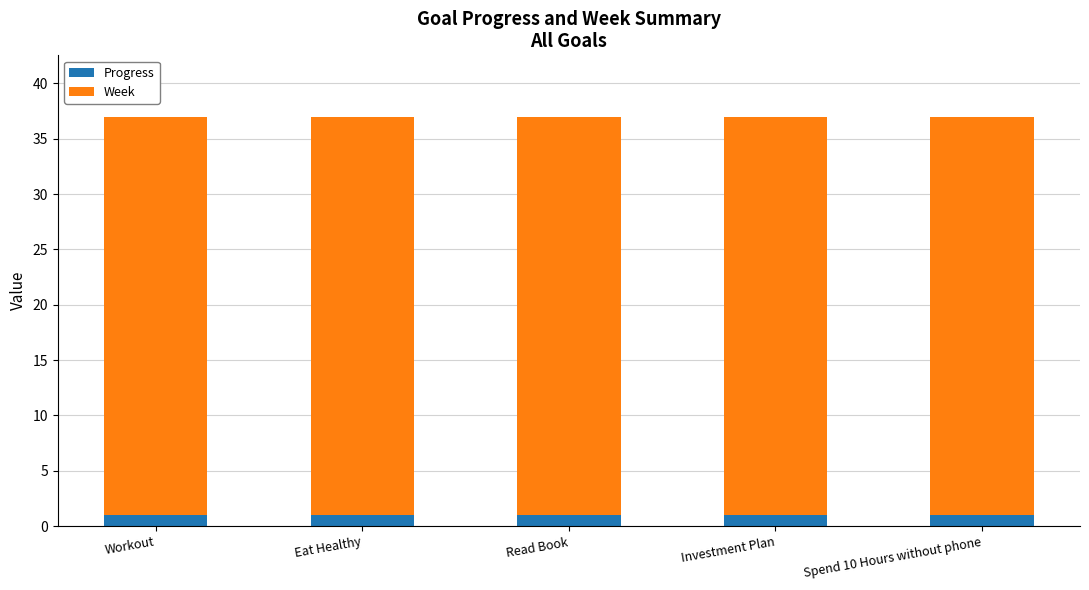

What is the total value across all series at Eat Healthy?

37.0